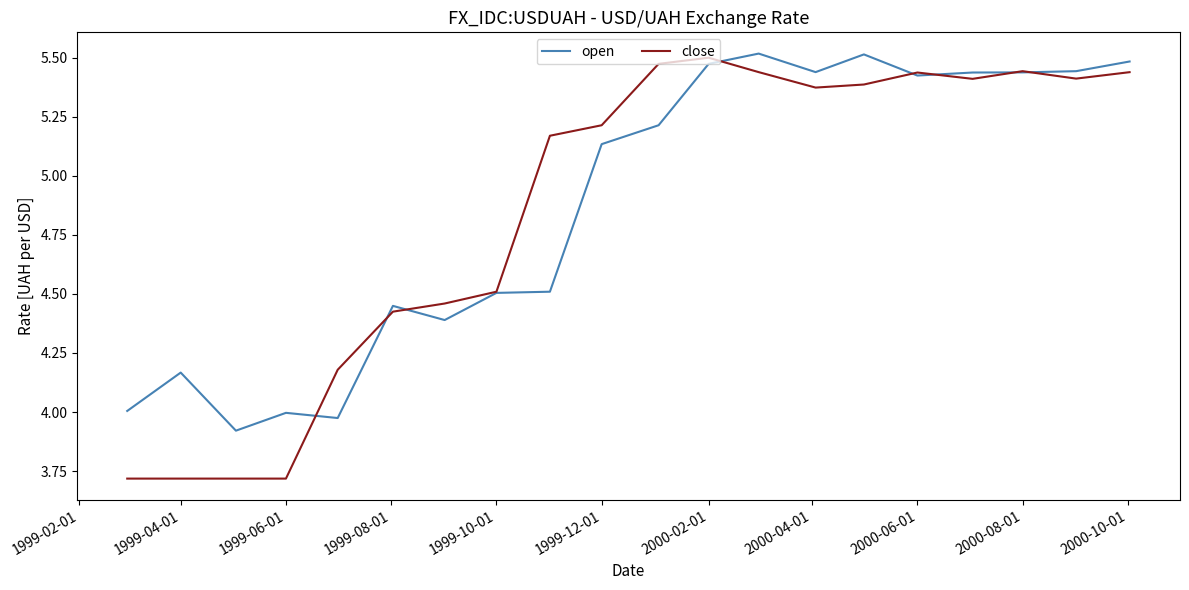

List the series in order of their peak value, highest first.

open, close